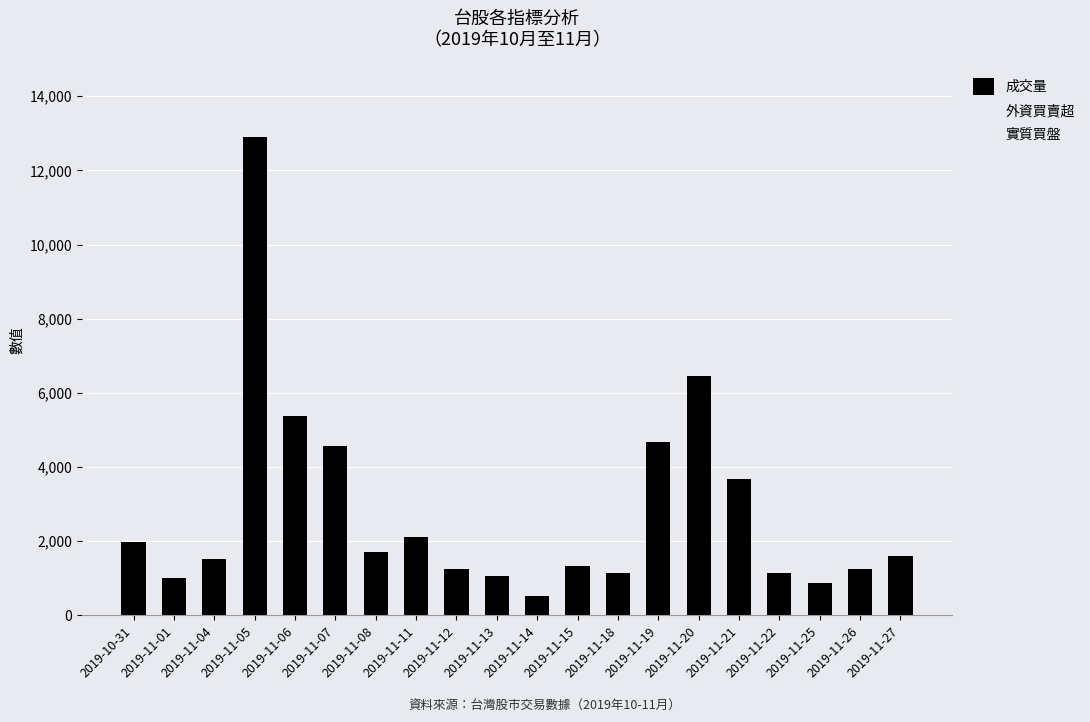

The value at 2019-11-19 is 1231. True or false?

False